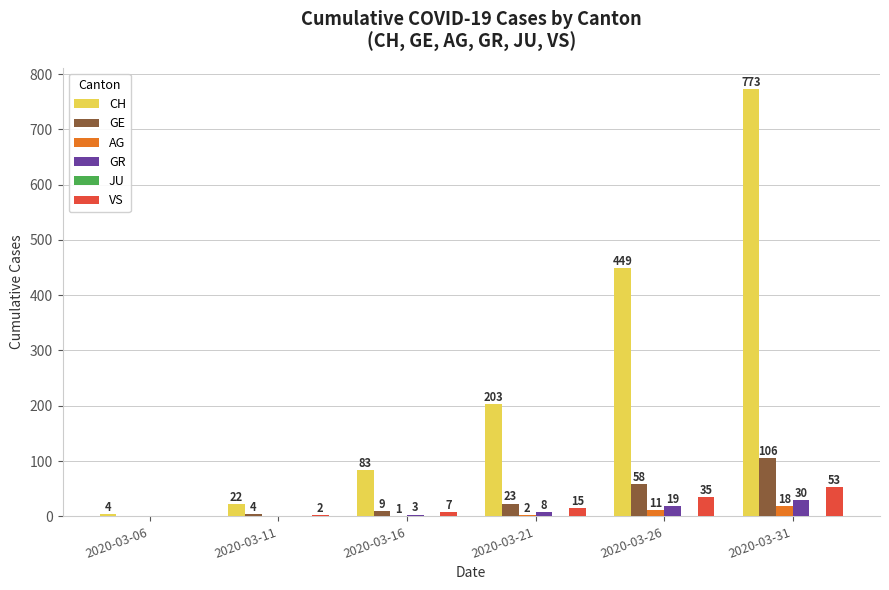

How many distinct data groups are displayed?

5